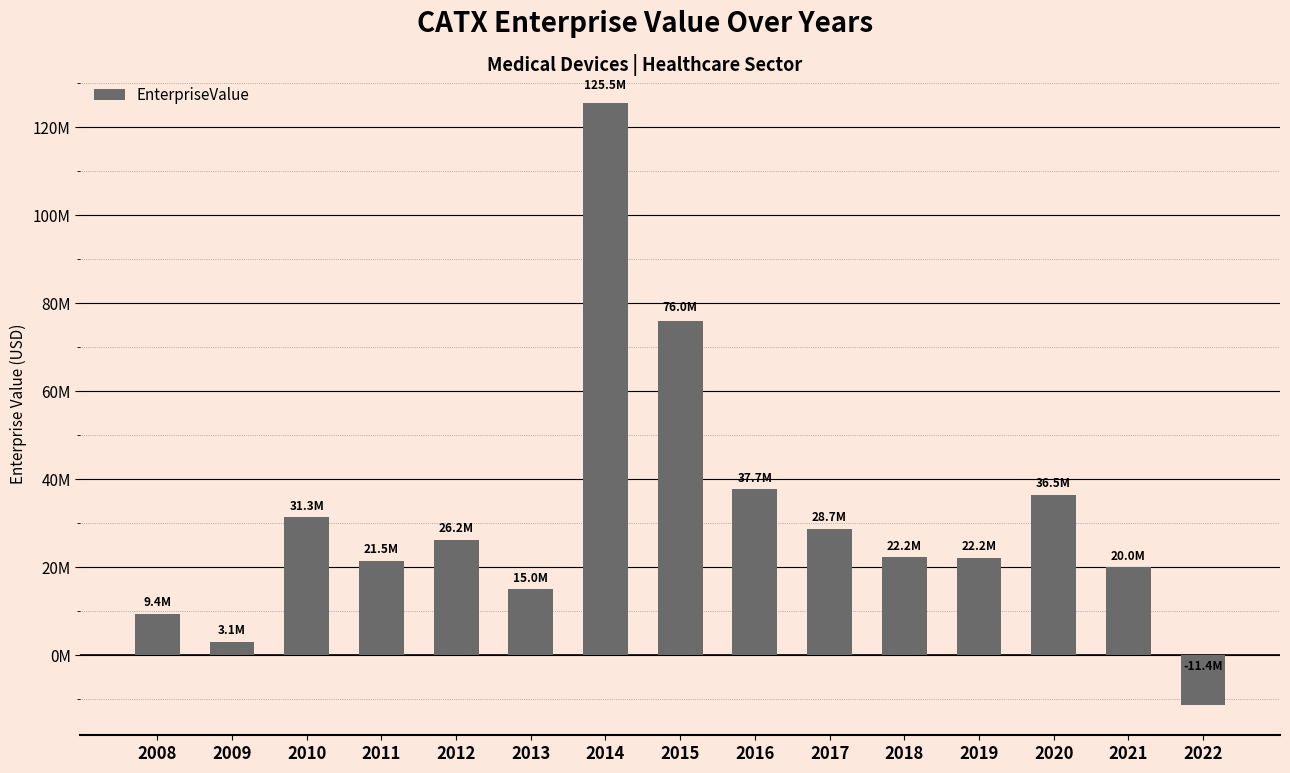

What is the average value?

30935748.1